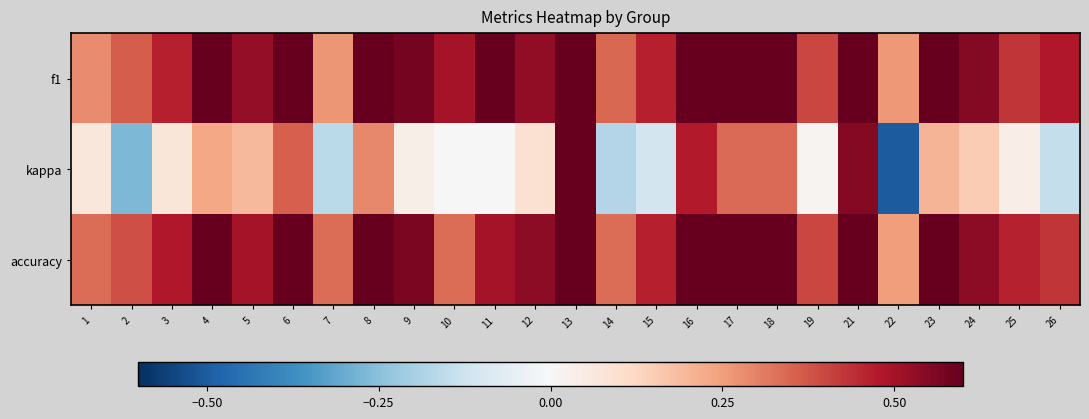

Which label corresponds to the largest value in the chart?

13